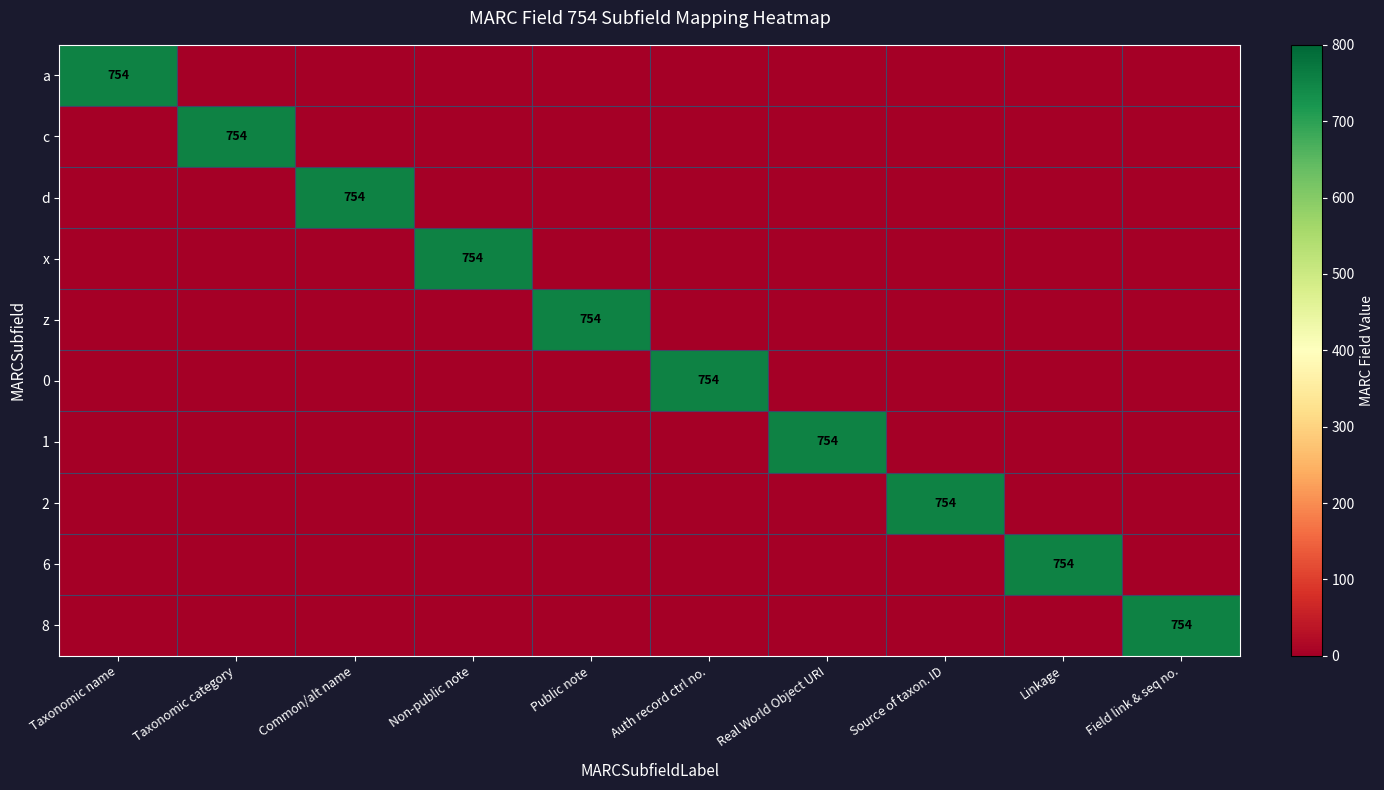

How many series are shown in this chart?

10